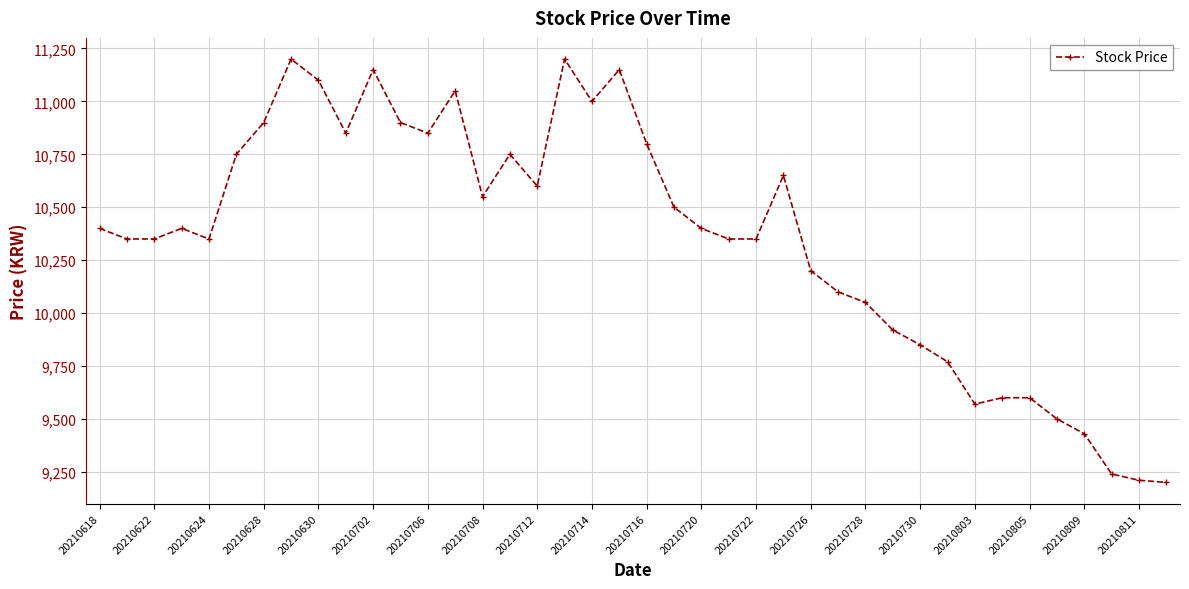

True or false: the data has more than 0 interior local peaks.

True